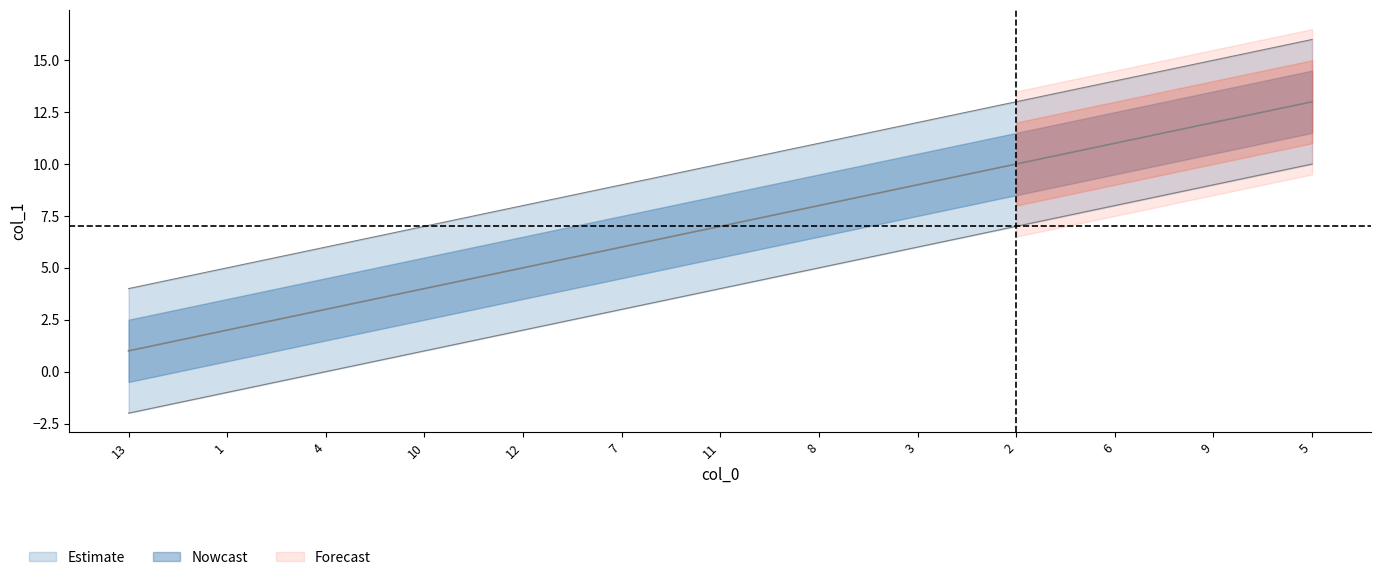

Is it true that the value at 5 is 13?

True